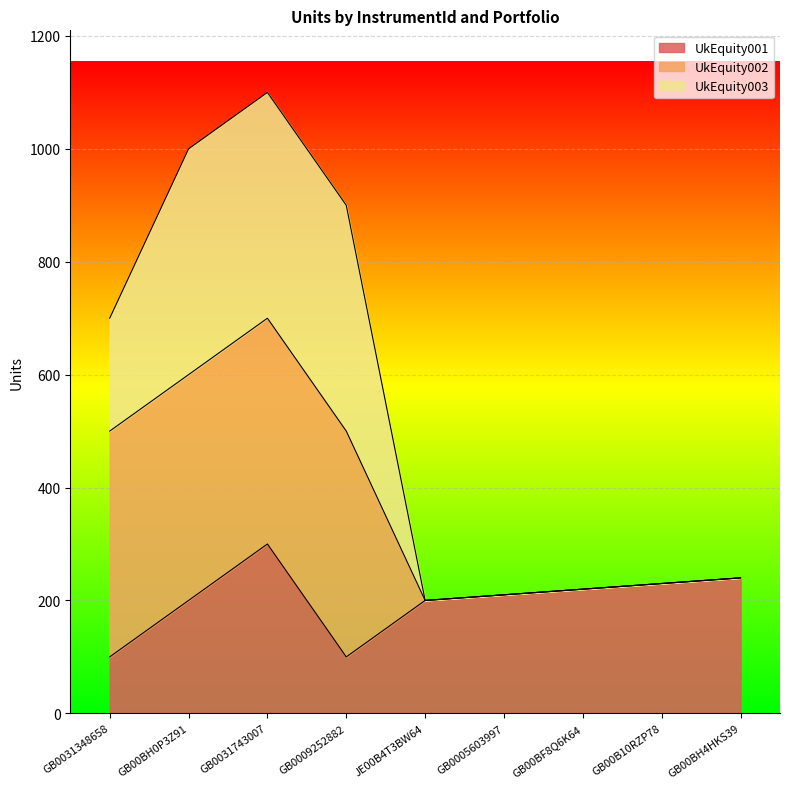

What is the minimum value for UkEquity003?

200